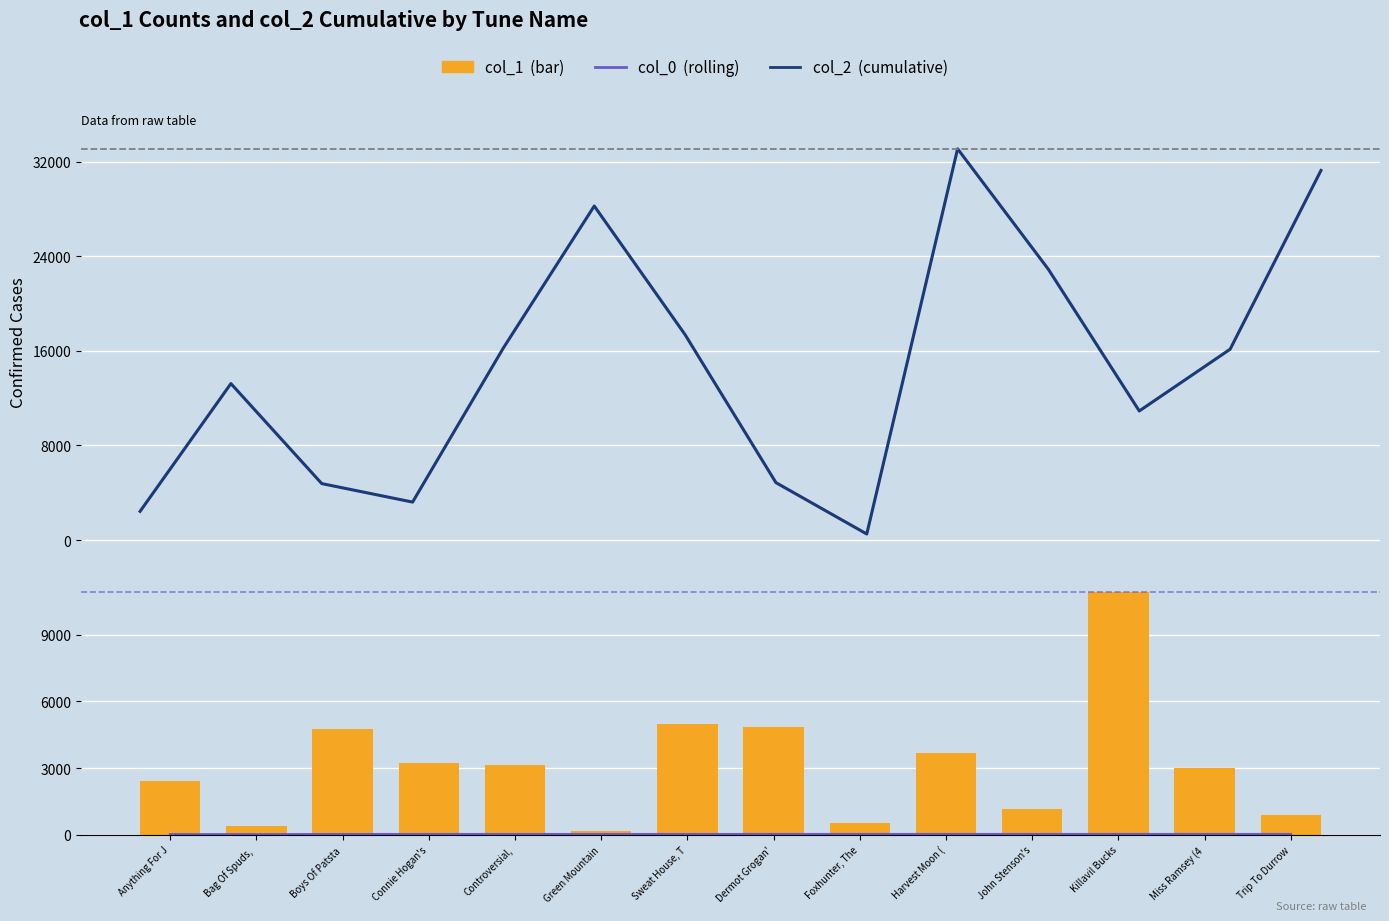

Rank the categories by col_0 value from highest to lowest.

Dermot Grogan', Foxhunter, The, Harvest Moon (, John Stenson's, Killavil Bucks, Miss Ramsey (4, Trip To Durrow, Connie Hogan's, Controversial,, Green Mountain, Sweat House, T, Boys Of Patsta, Anything For J, Bag Of Spuds, 